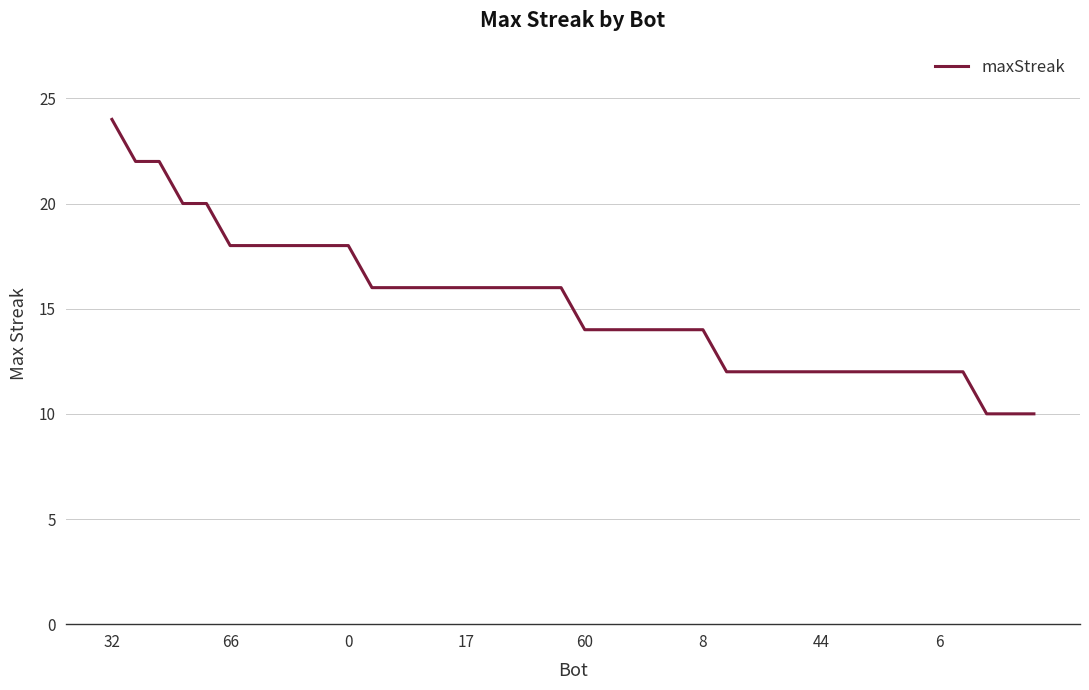

What is the maximum value shown in the chart?

24